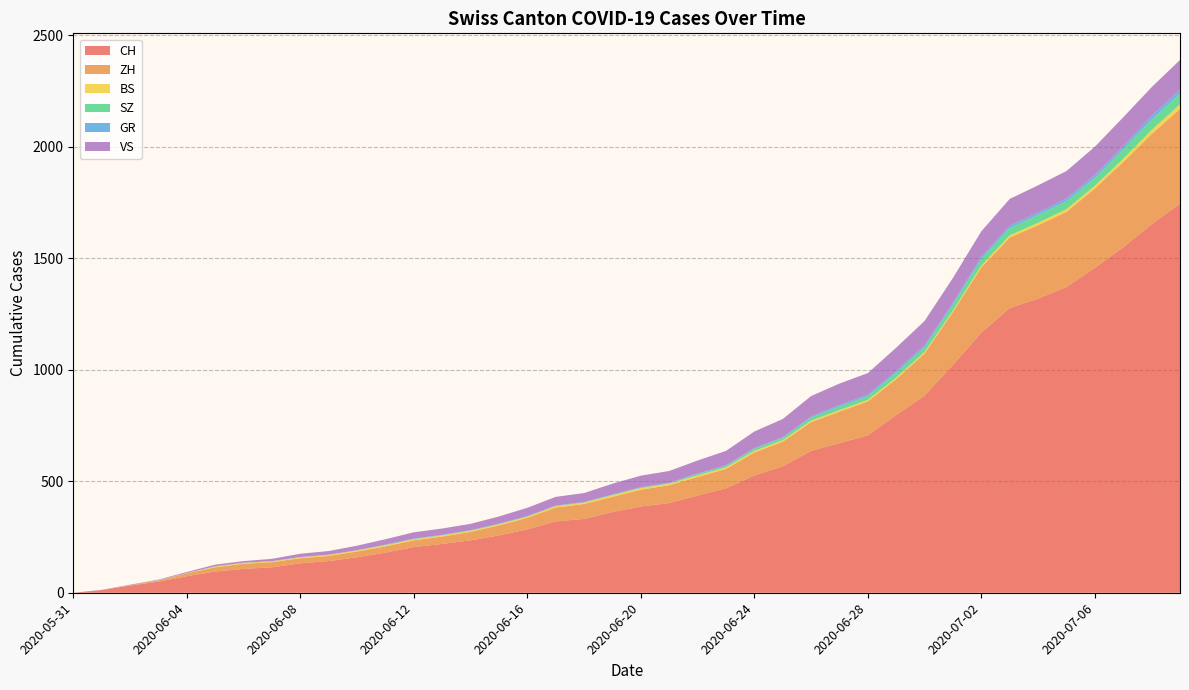

Reading right to left, extract all data points from this chart.

CH: 1745	1652	1549	1457	1371	1319	1277	1166	1022	884	797	706	671	636	567	526	468	436	402	387	362	331	320	284	257	235	219	205	180	159	142	132	114	107	95	74	50	32	12	0
ZH: 424	405	382	356	337	329	316	293	237	189	161	152	141	129	110	103	87	83	80	75	68	67	62	52	45	38	33	30	28	26	23	23	23	23	19	13	5	2	0	0
BS: 21	18	15	12	12	11	10	8	7	7	7	7	7	7	7	7	7	7	7	7	7	6	6	5	5	5	5	5	5	5	5	4	4	4	4	1	1	0	0	0
SZ: 49	46	42	35	35	35	32	29	25	21	21	16	16	13	10	9	6	6	2	2	2	1	1	1	1	1	1	1	1	0	0	0	0	0	0	0	0	0	0	0
GR: 18	16	14	13	12	11	11	10	9	9	8	7	7	5	3	3	3	3	2	2	2	2	2	2	2	2	2	2	2	1	1	1	1	1	1	1	1	0	0	0
VS: 132	130	130	127	124	122	120	115	112	109	105	97	96	92	82	75	65	58	53	52	48	40	39	37	32	28	28	28	24	20	16	15	10	7	7	4	2	2	1	0